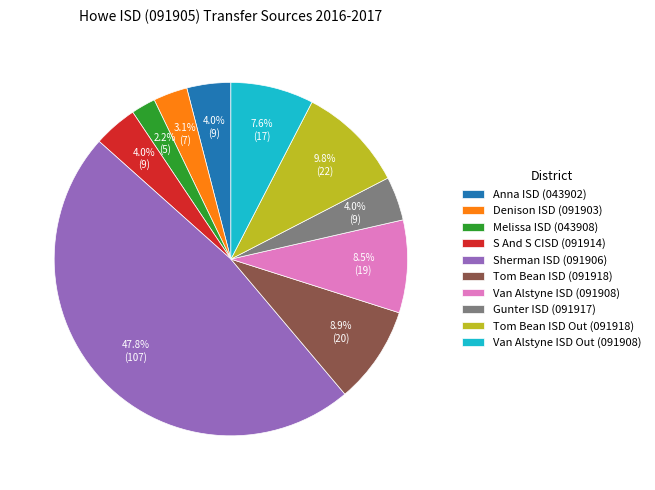

What percentage do Tom Bean ISD (091918) and Van Alstyne ISD Out (091908) together represent?

16.5%